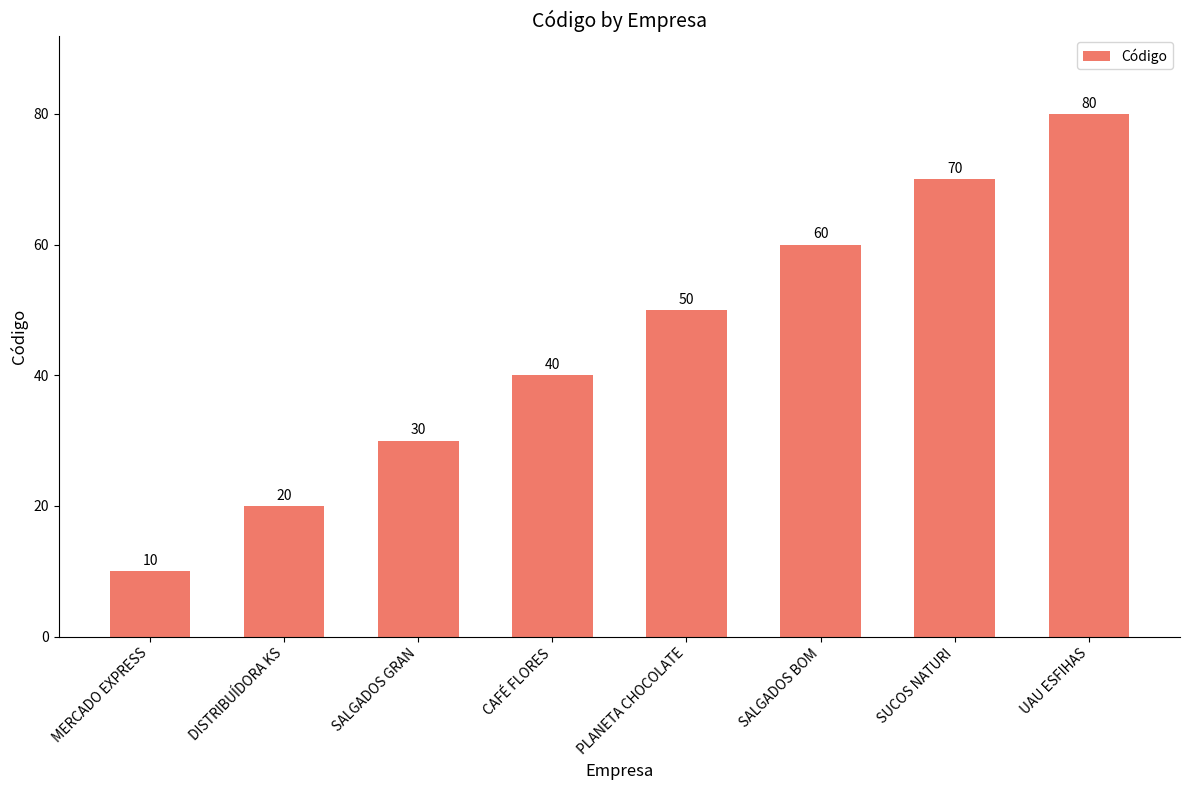

What is the greatest value displayed?

80